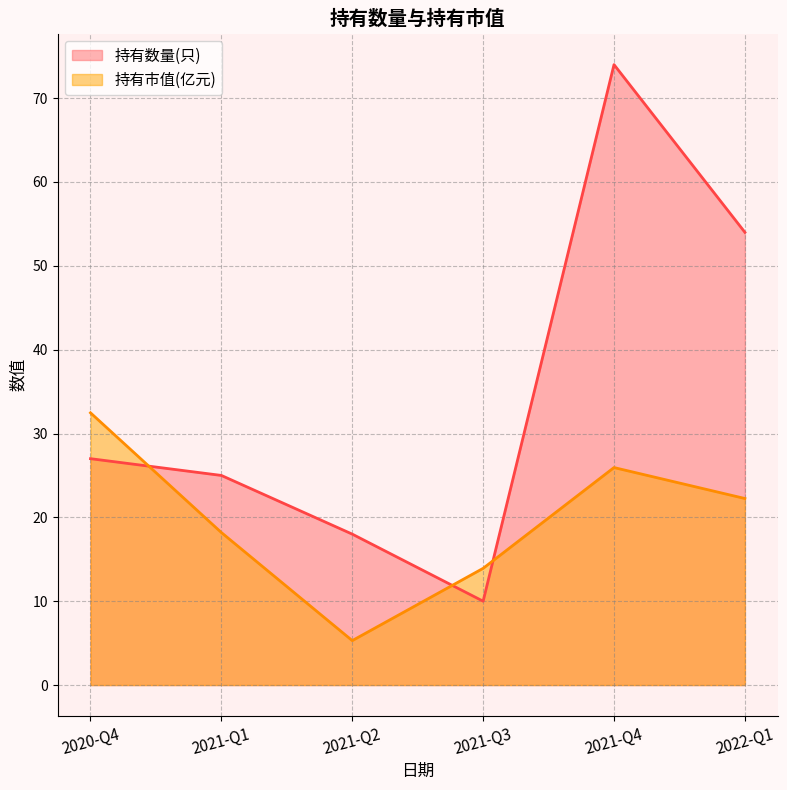

Which series has the largest total across all categories?

持有数量(只)